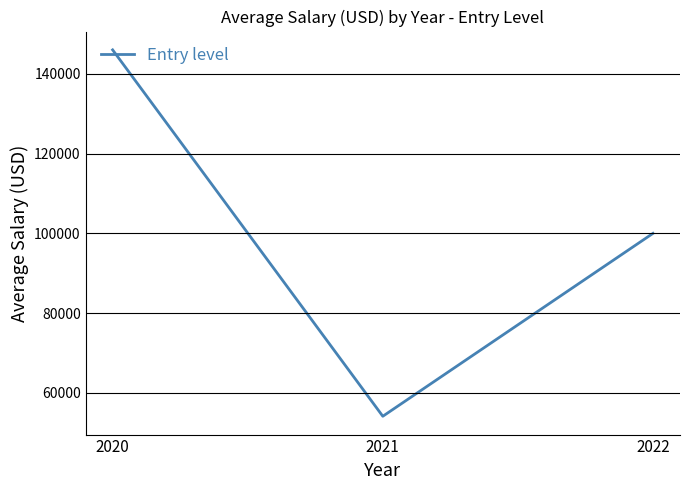

What is the ratio of the value at 2021 to the value at 2022?

0.5